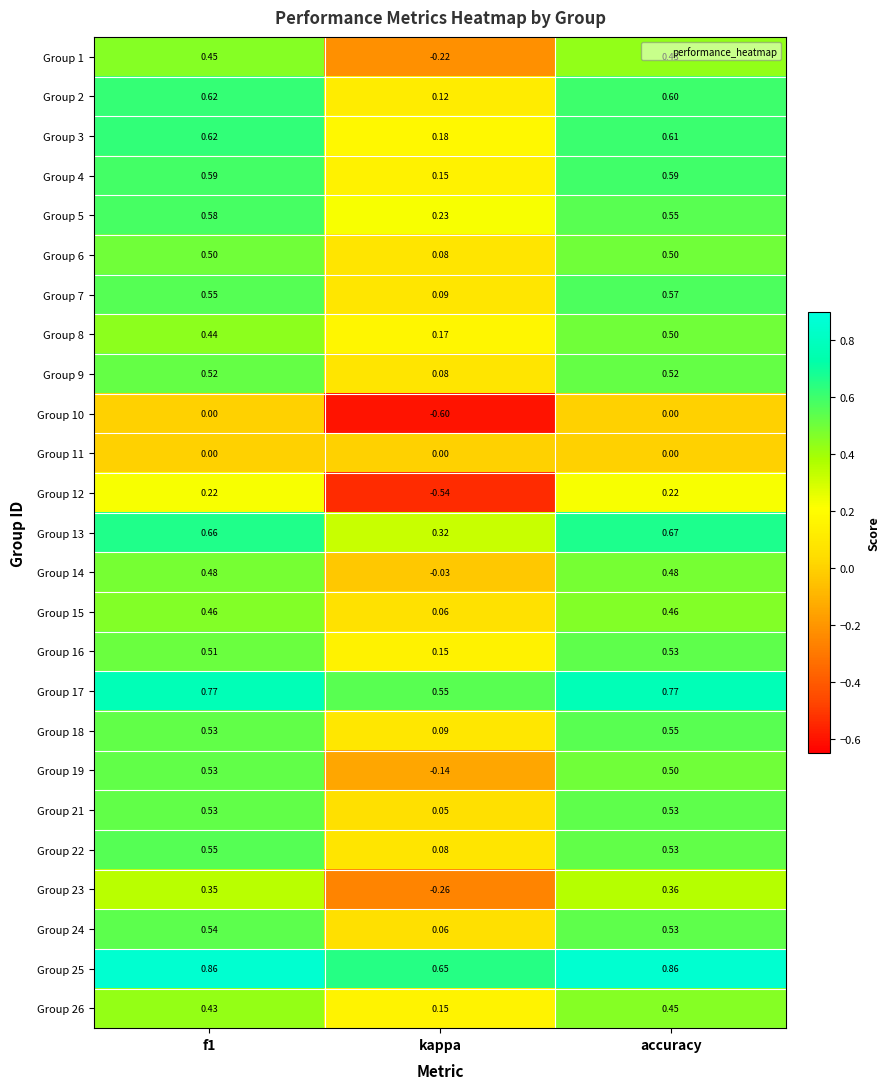

Which series has the largest total across all categories?

Group 25